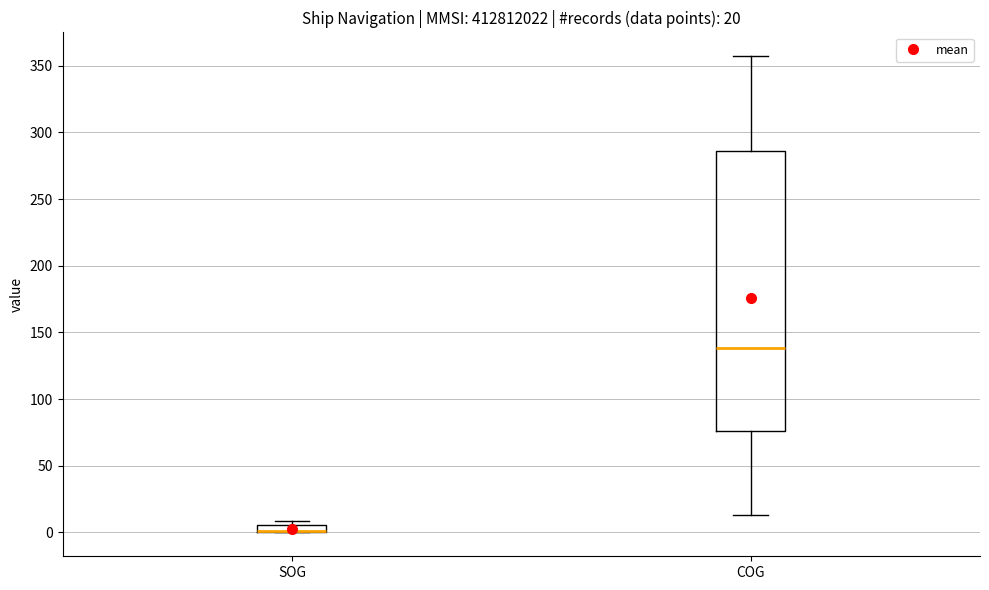

Comparing the boxes themselves (not the whiskers), which one is the tallest?

COG